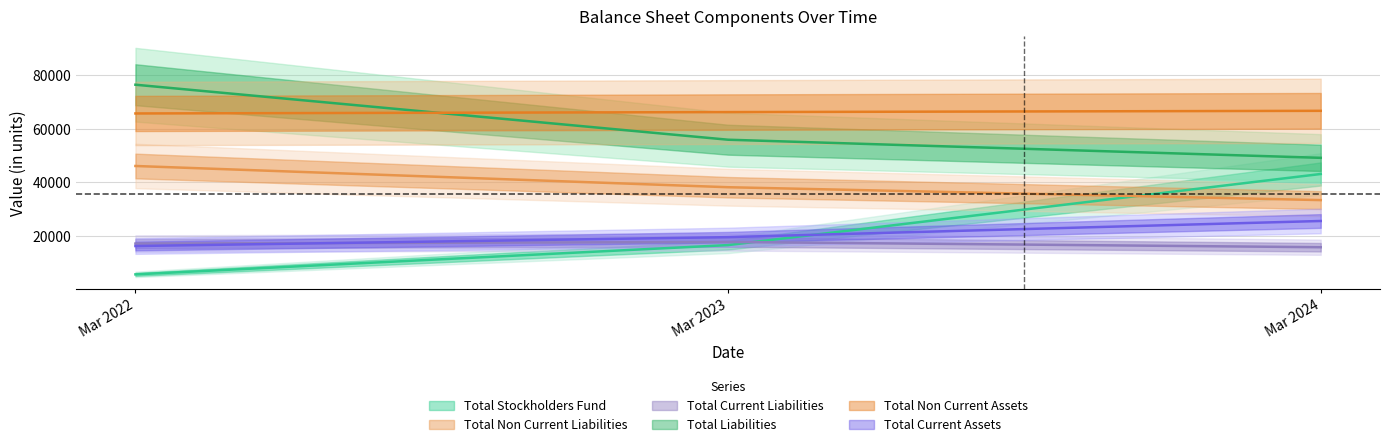

What is the greatest value displayed?

76492.6